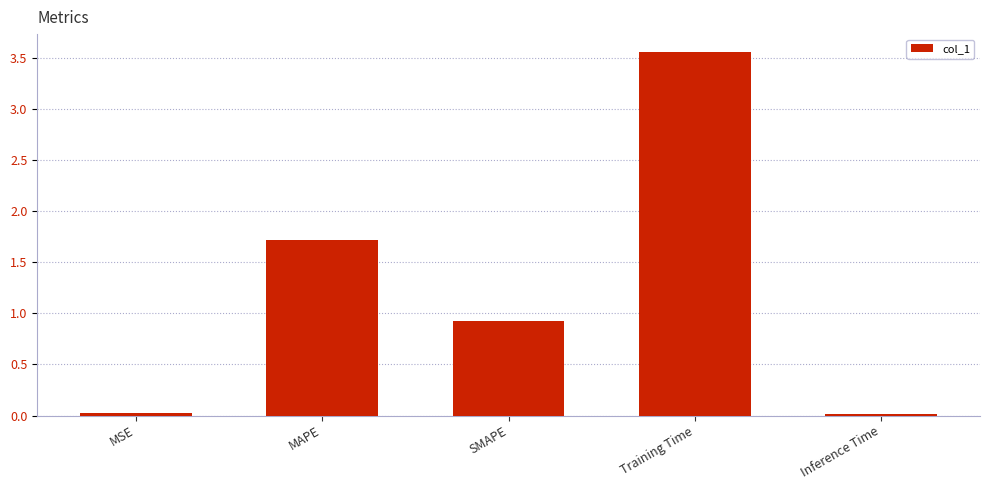

Between MSE and SMAPE, which is larger?

SMAPE